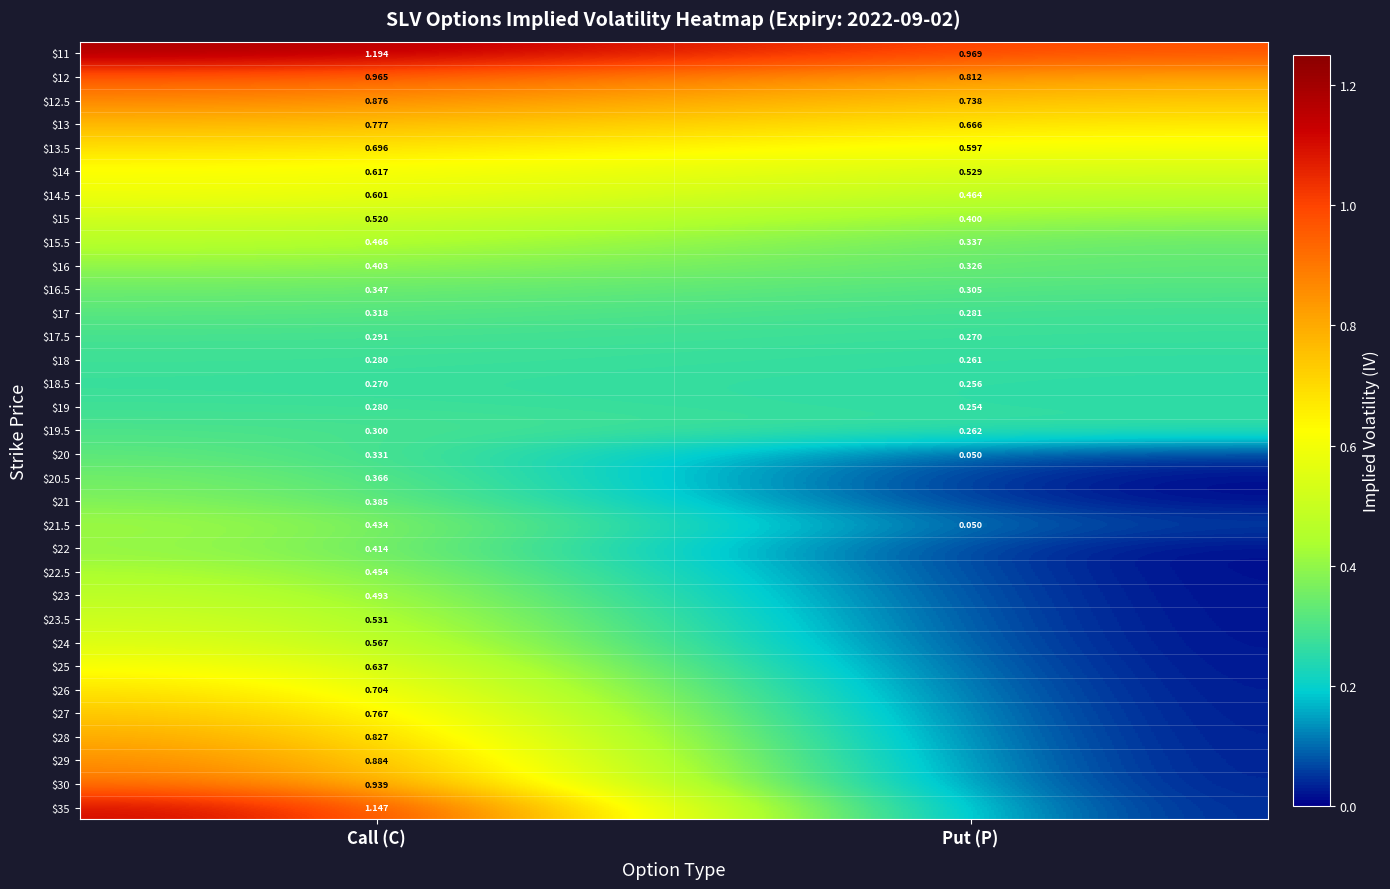

What is the total value across all series at Call (C)?

19.1